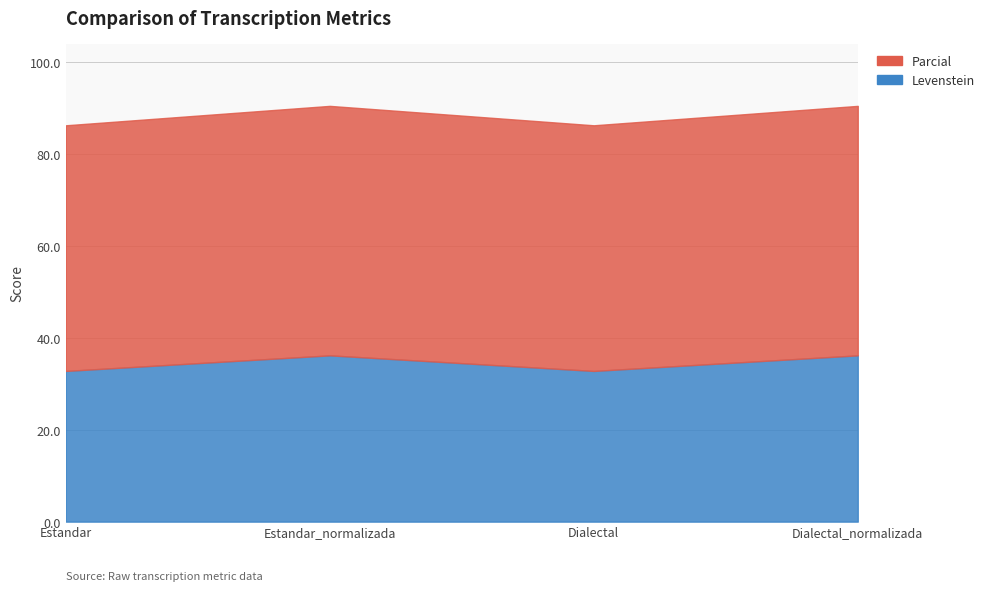

What is the difference between the Levenstein values at Dialectal and Estandar_normalizada?

3.4